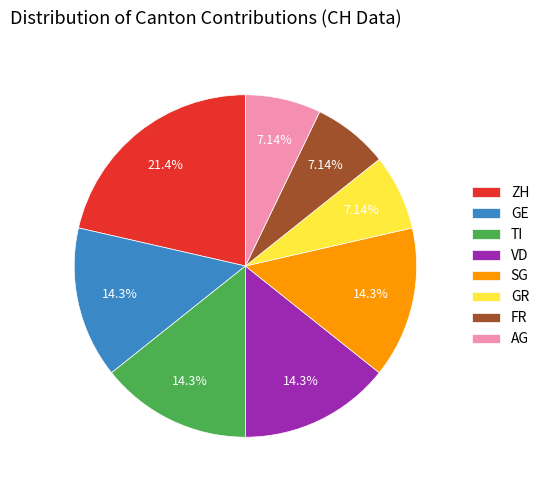

To the nearest percent, what is the average slice percentage?

12%